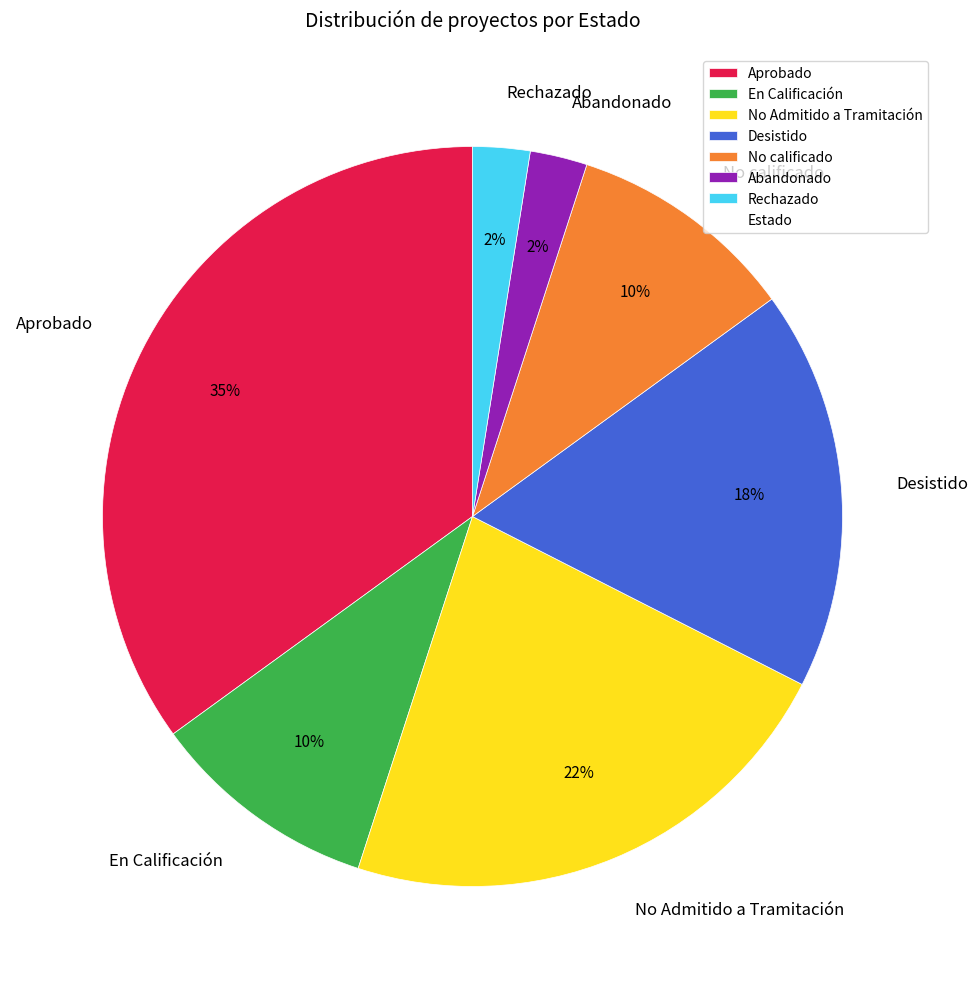

Which has a higher value, Aprobado or En Calificación?

Aprobado